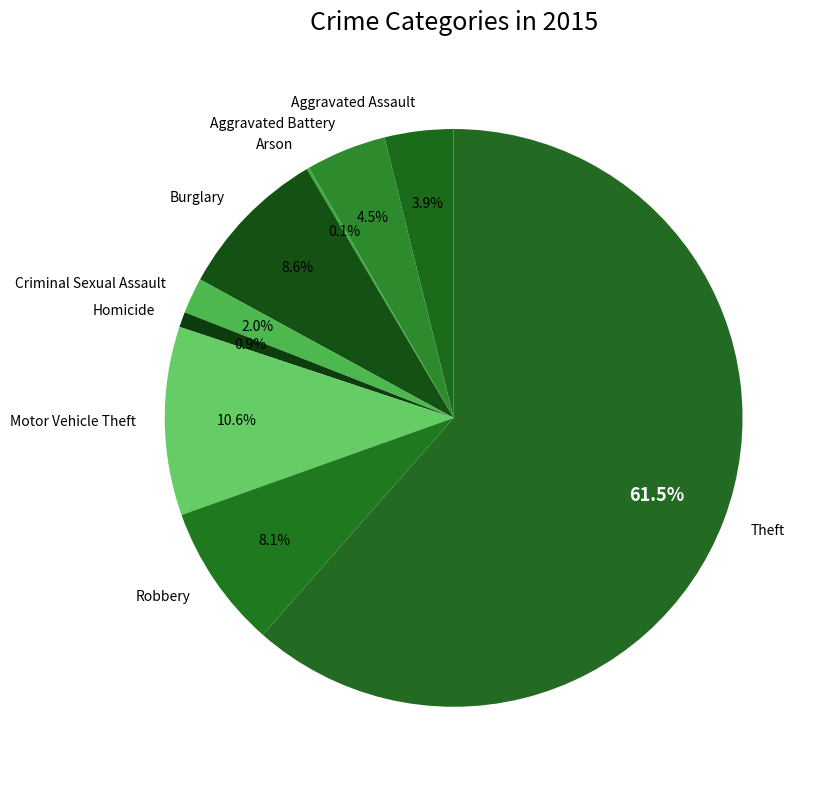

To the nearest percent, what is the difference between the largest and smallest slice percentages?

61%